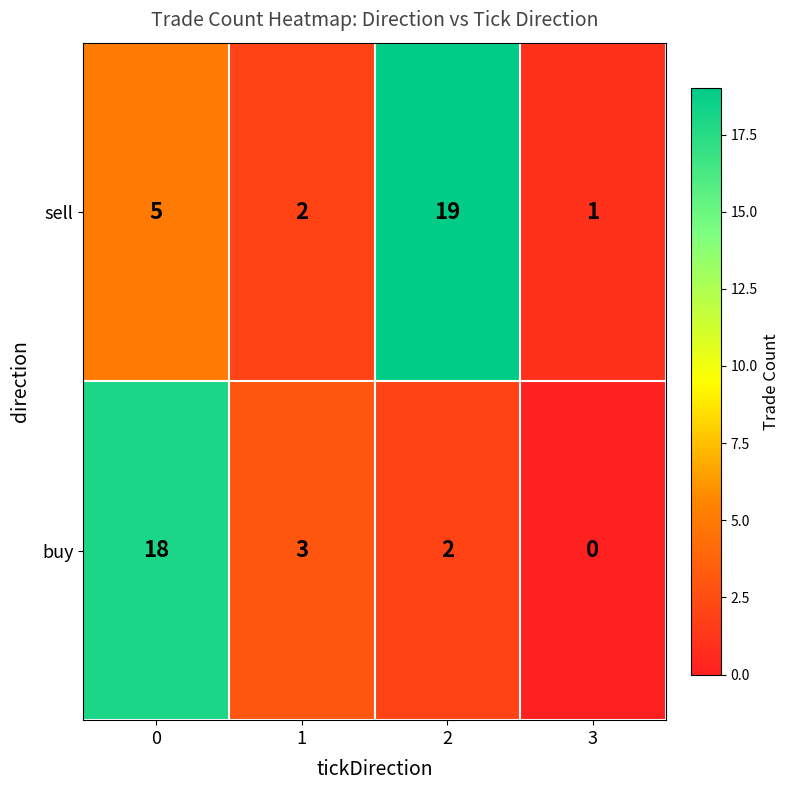

Reading left to right, list all the values displayed in this chart.

sell: 0=5	1=2	2=19	3=1
buy: 0=18	1=3	2=2	3=0